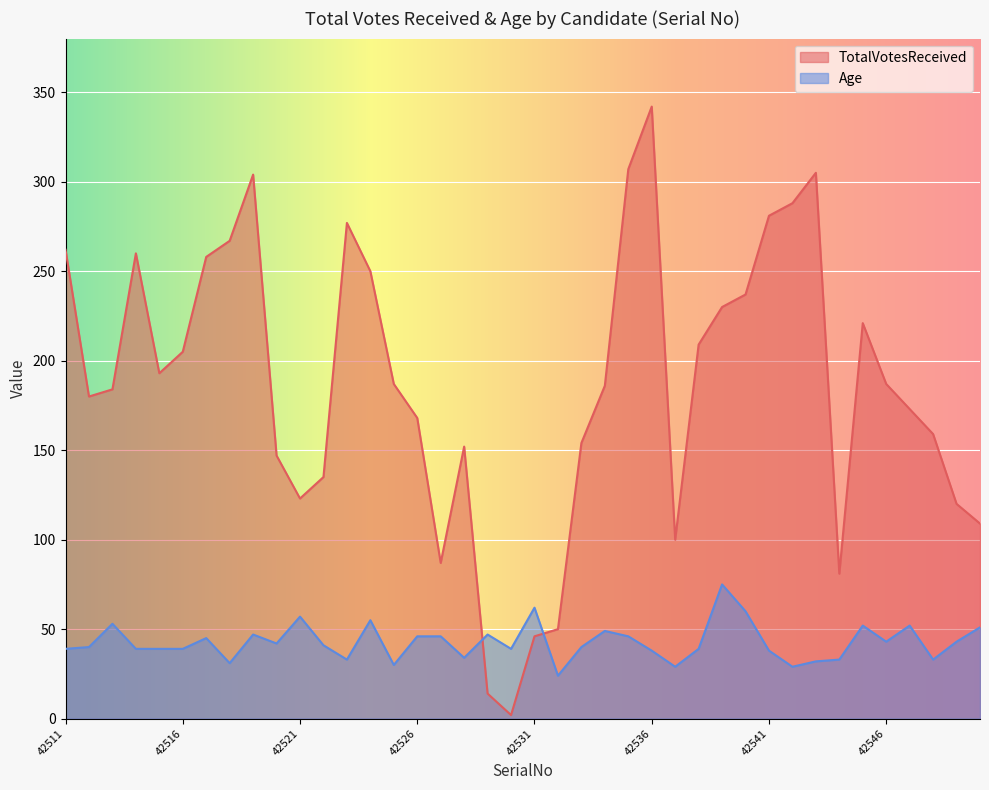

Is the value of Age at 42536 greater than the value of TotalVotesReceived at 42528?

No